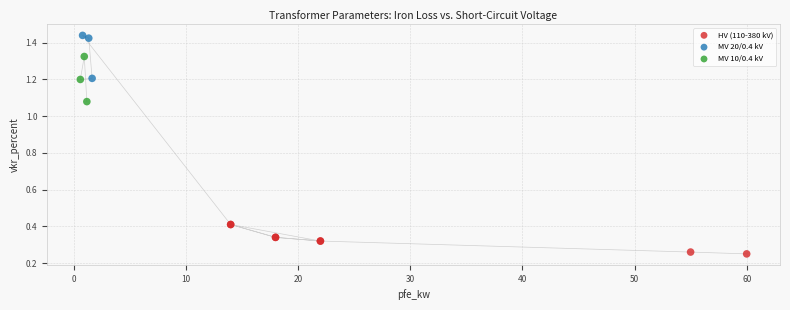

Which series contains the highest Y value?

MV 20/0.4 kV